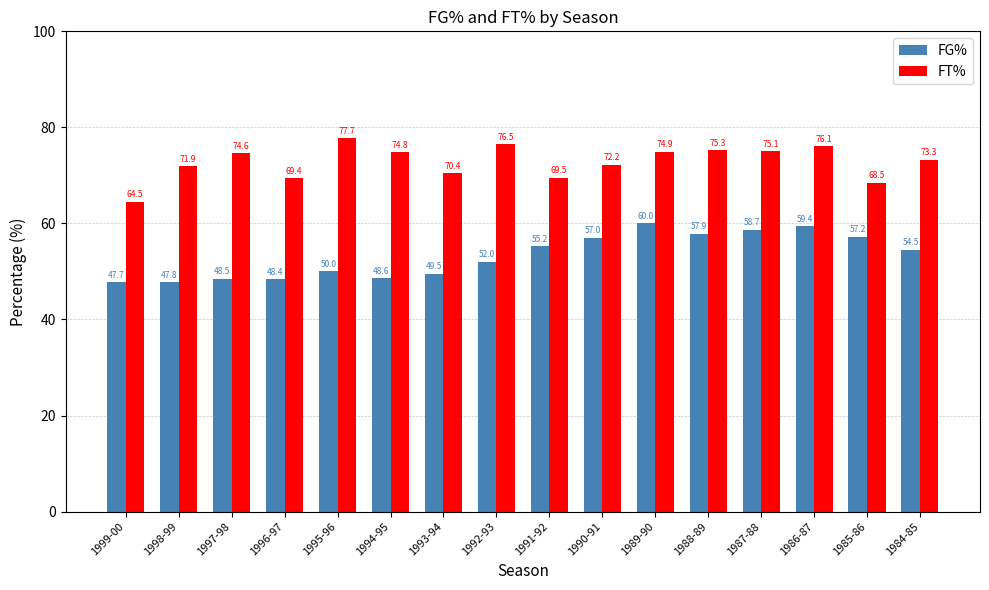

Where does the FT% series first go above 74?

1997-98